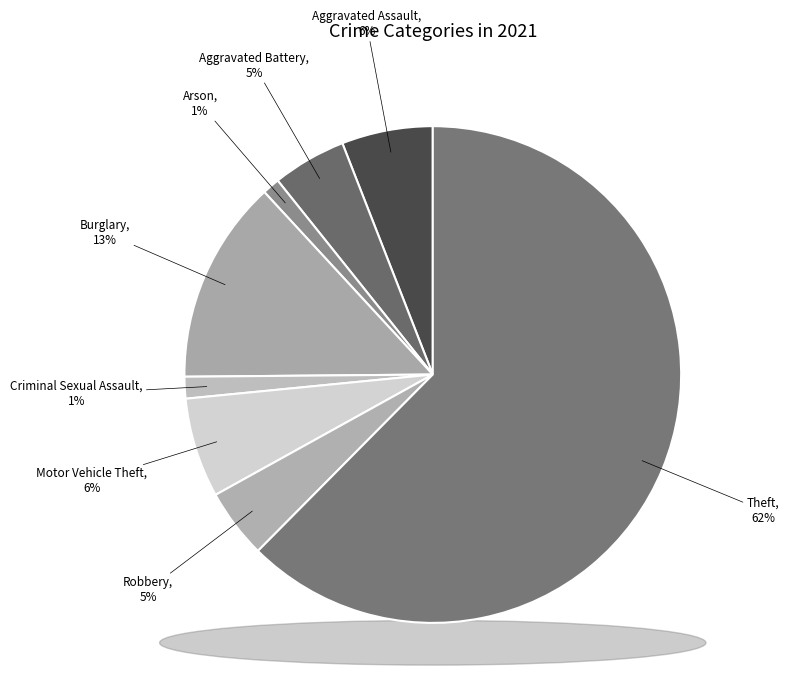

What percentage is NOT represented by Aggravated Assault?

94.1%